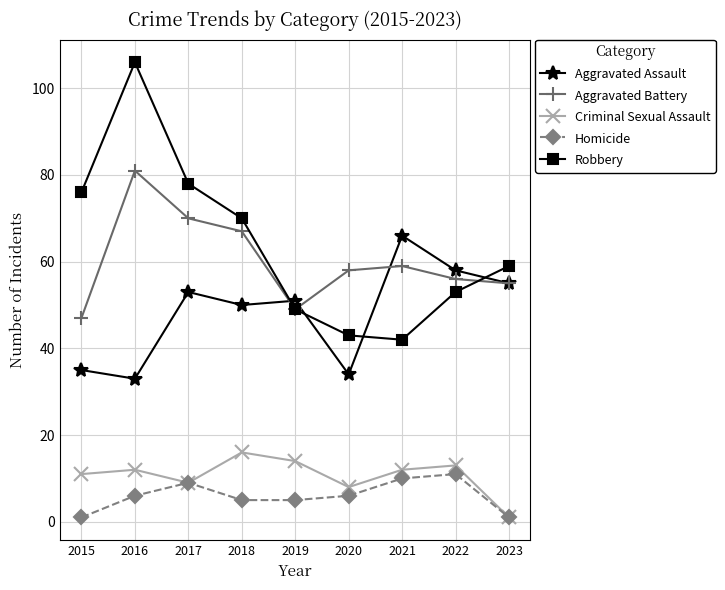

Reading right to left, list all the values displayed in this chart.

Aggravated Assault: 55	58	66	34	51	50	53	33	35
Aggravated Battery: 55	56	59	58	49	67	70	81	47
Criminal Sexual Assault: 1	13	12	8	14	16	9	12	11
Homicide: 1	11	10	6	5	5	9	6	1
Robbery: 59	53	42	43	49	70	78	106	76